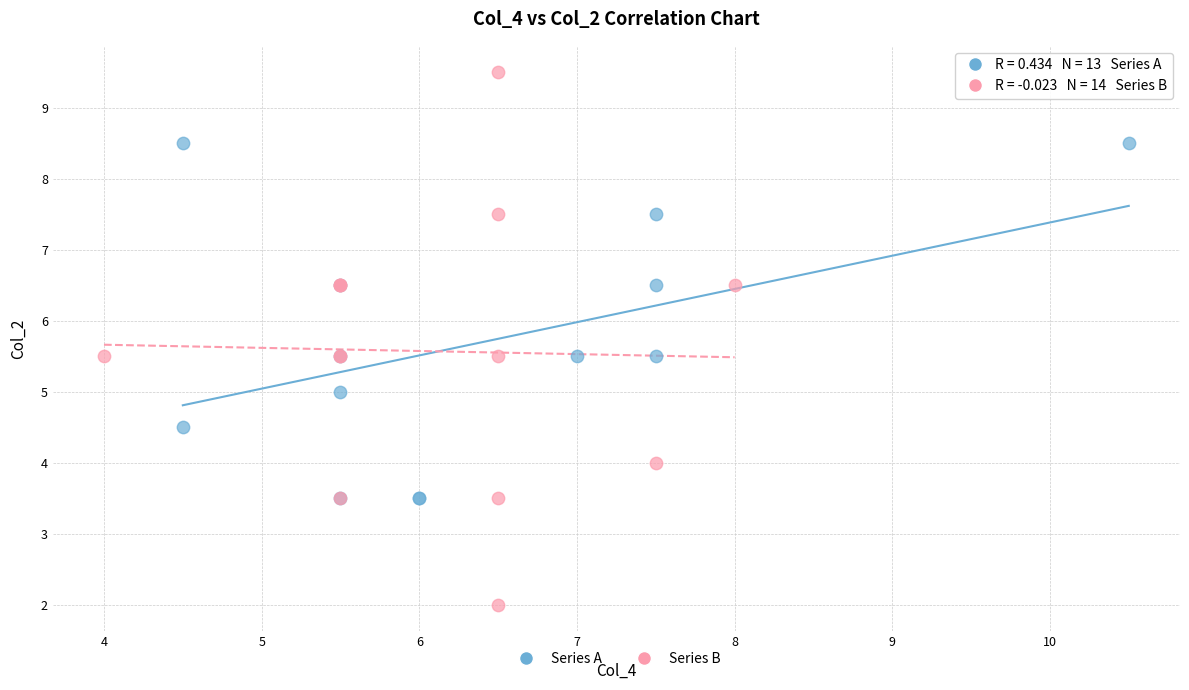

Which series reaches the minimum Y coordinate?

Series B